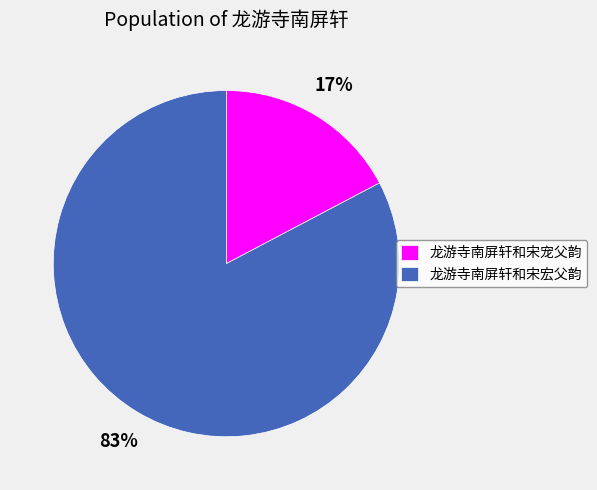

To the nearest percent, what portion does 龙游寺南屏轩和宋宠父韵 represent?

17%